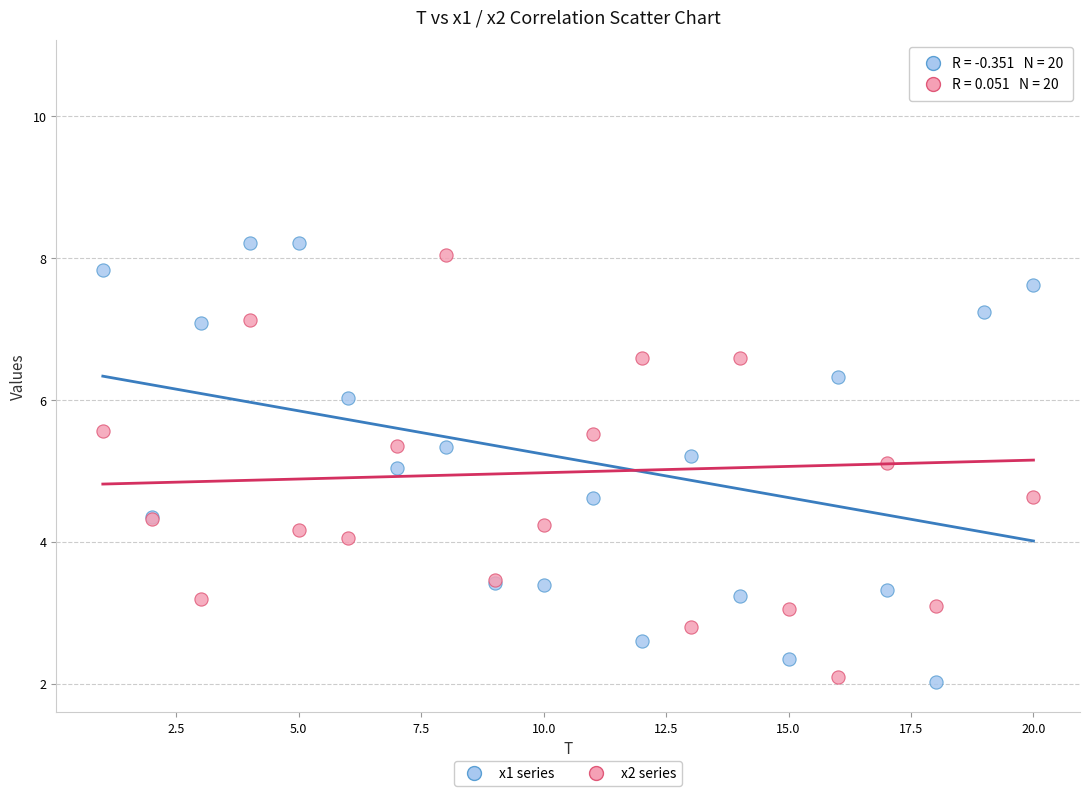

Which series reaches the maximum Y coordinate?

x2 series